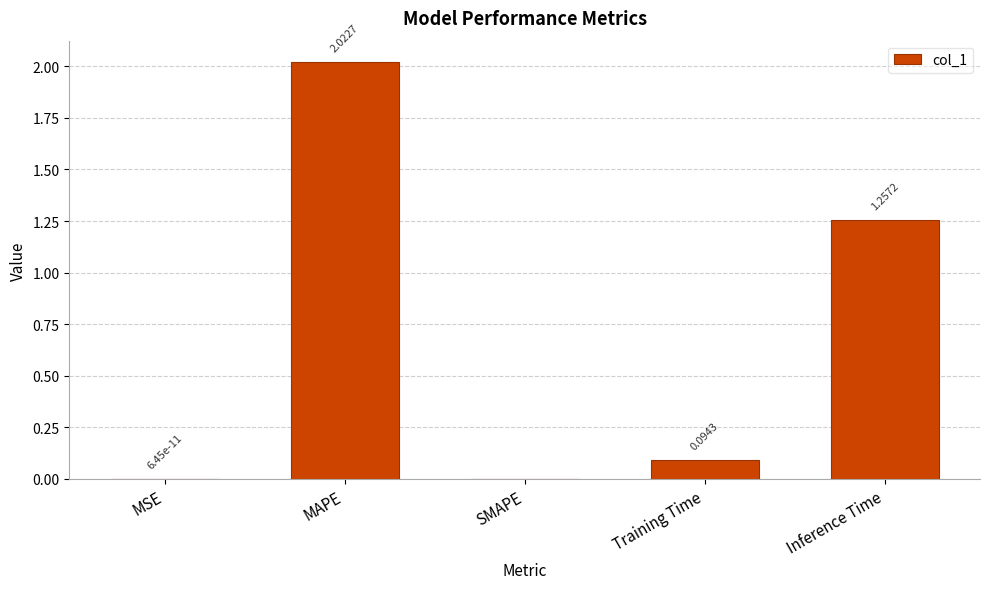

The chart shows a value of 0.0 at SMAPE. True or false?

True